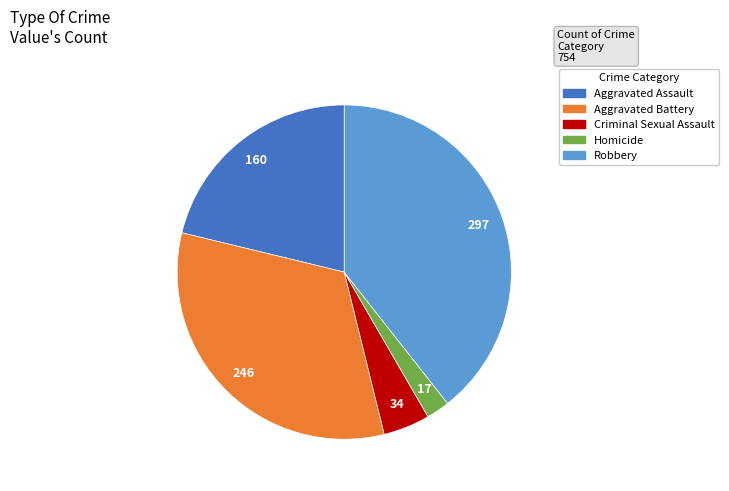

Is there a majority slice in this chart?

No